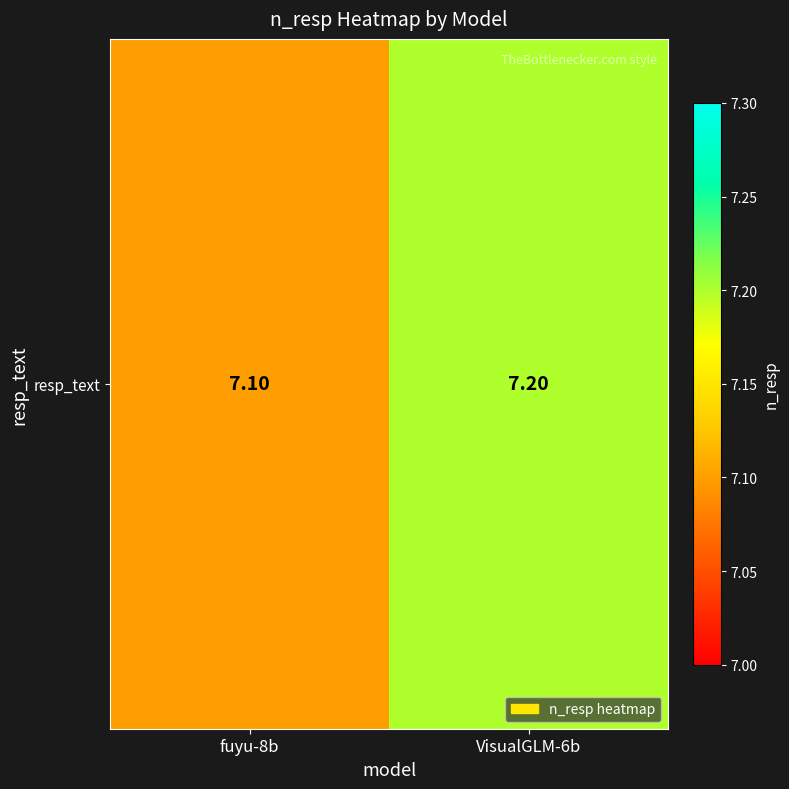

What is the average value?

7.2